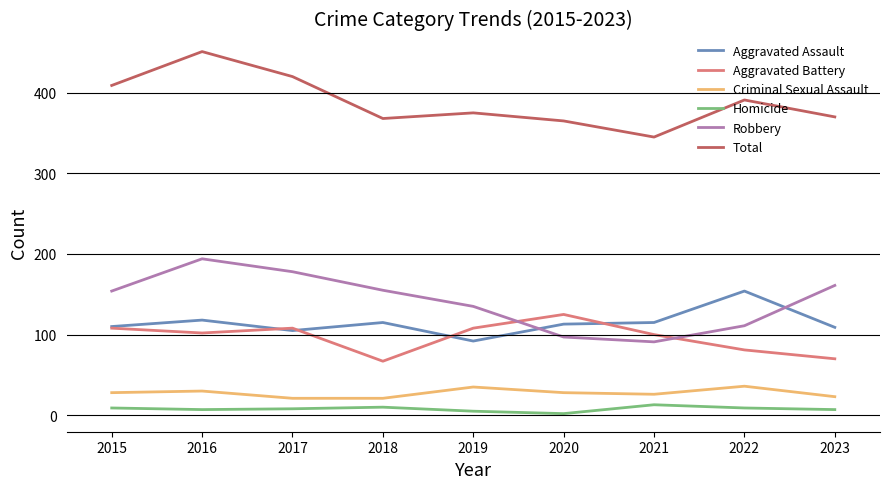

Is this an area chart (filled region under the line)?

No